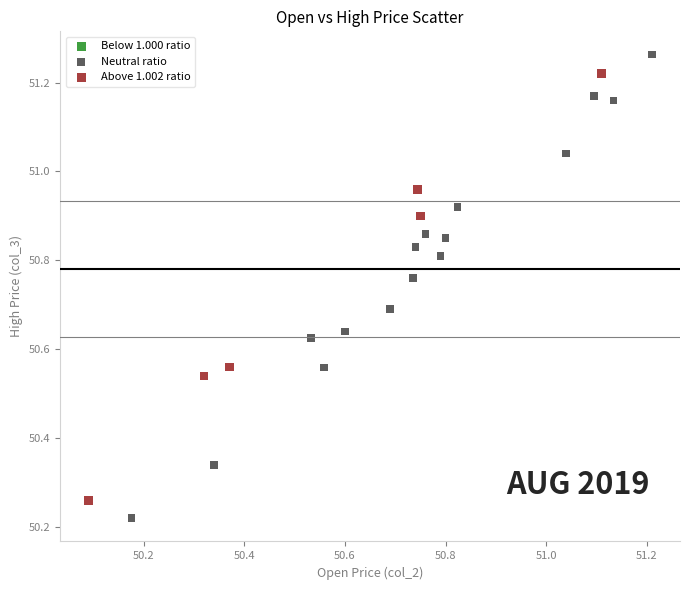

Which series has the widest spread of Y values?

Neutral ratio